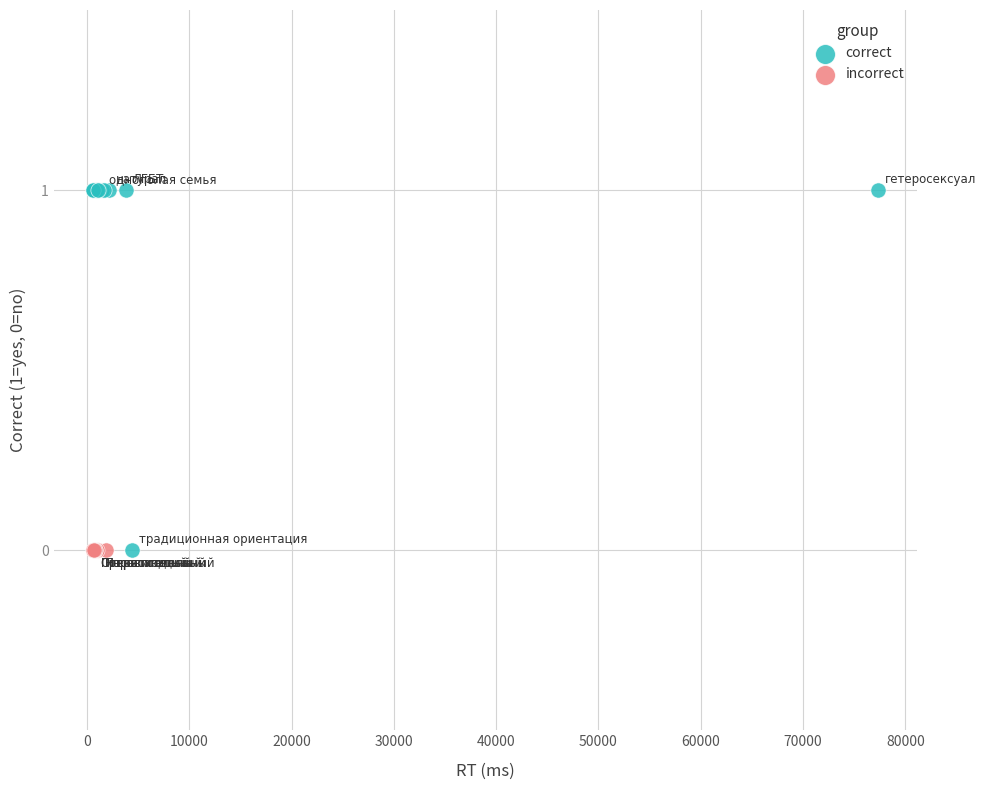

Which series contains the highest Y value?

correct